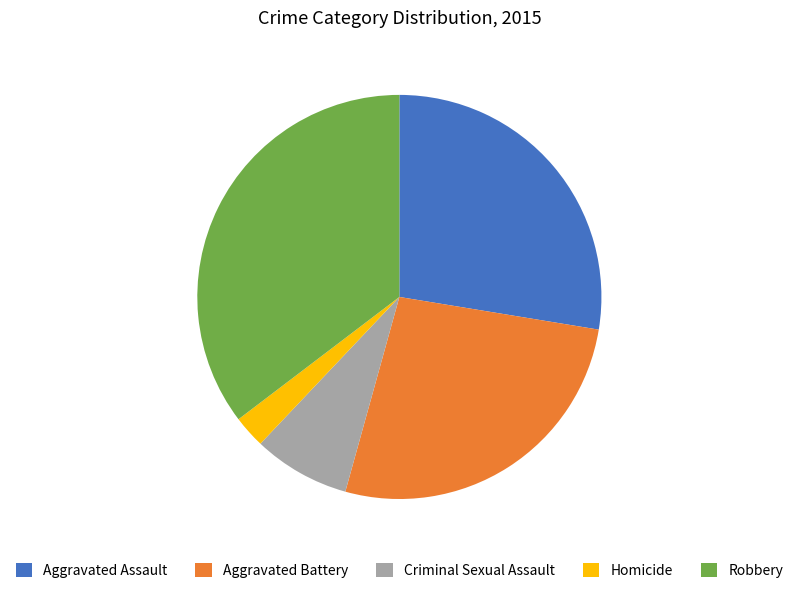

Count the number of slices in the pie.

5